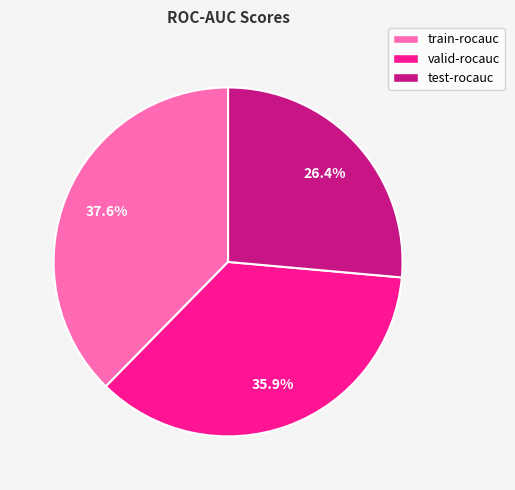

Is there any slice that represents more than half of the pie?

No